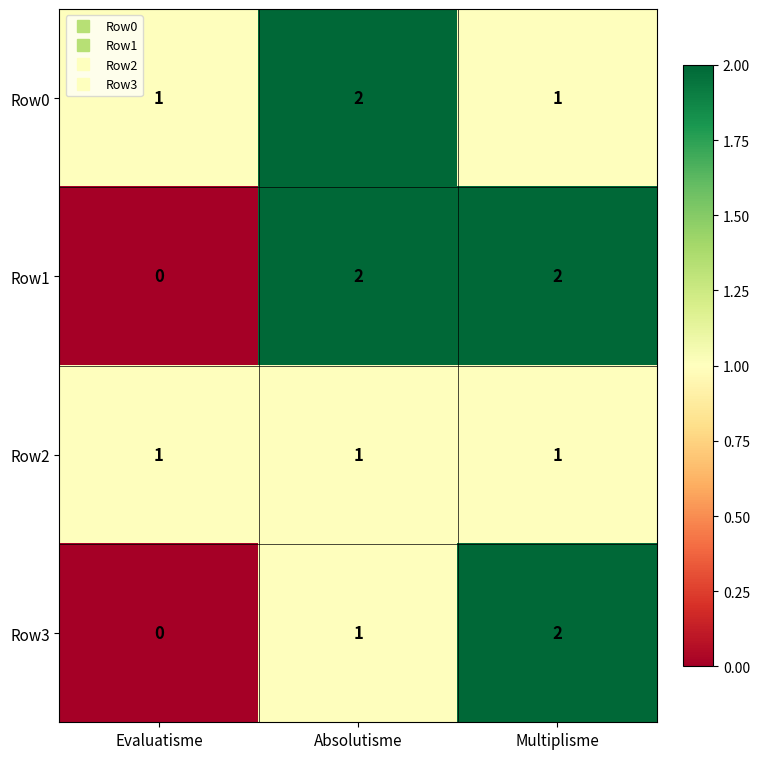

What is the total value across all series at Absolutisme?

6